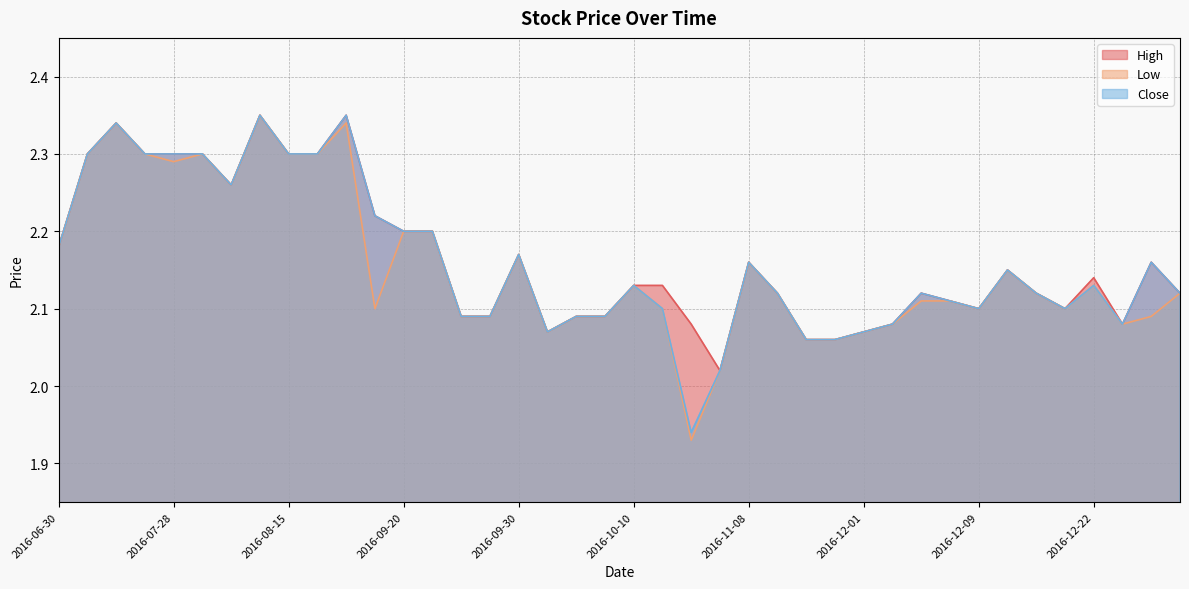

What position from the left is 2016-12-26?

39